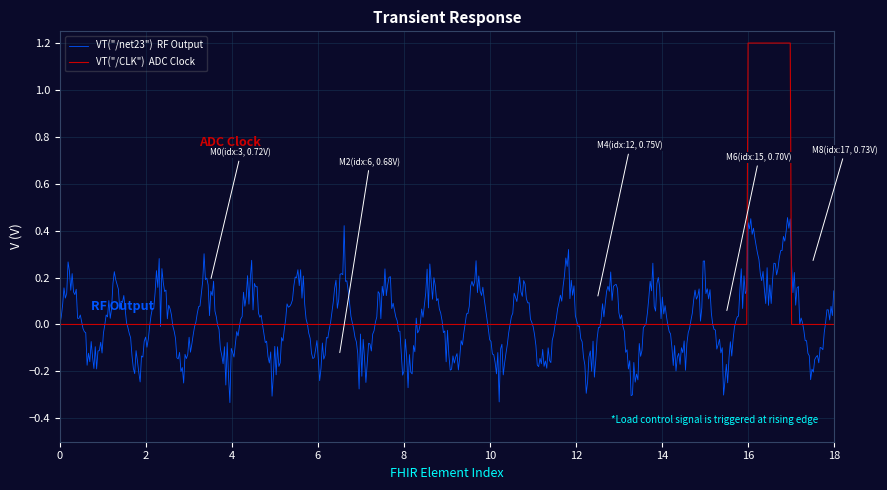

What is the maximum value shown in the chart?

1.2